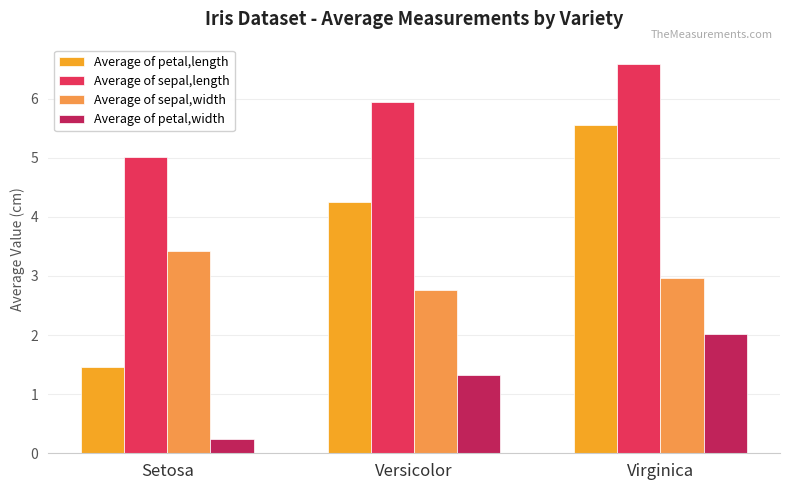

How many data points in Average of petal,length are less than 4?

1